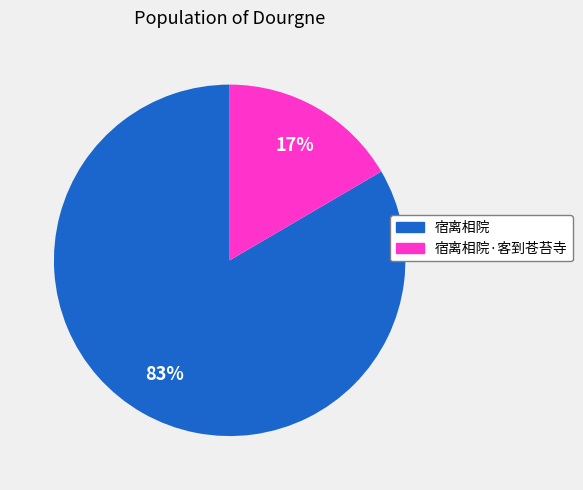

To the nearest percent, what is the average slice percentage?

50%